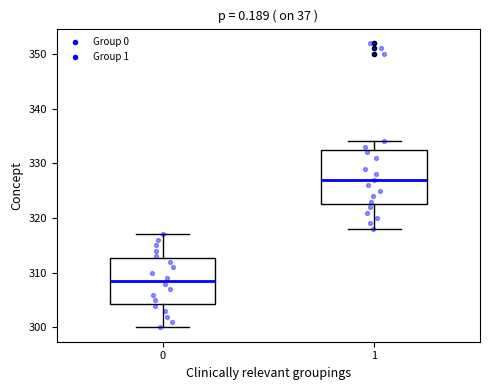

Which box is the tallest, from its lower edge to its upper edge?

1